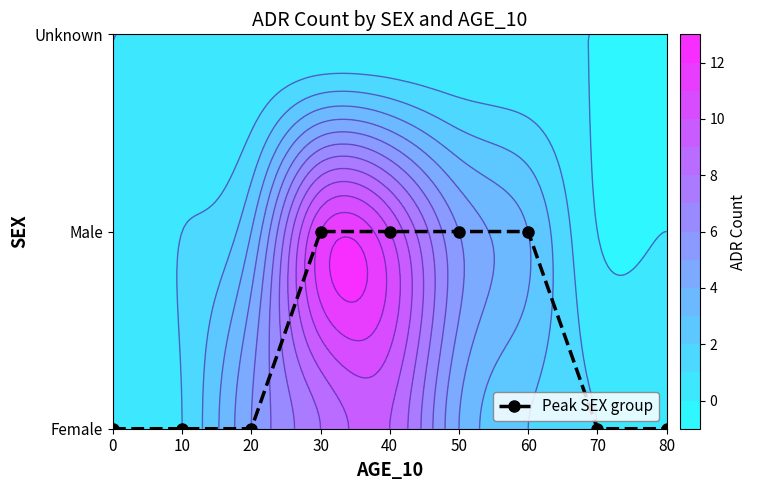

Which label corresponds to the largest value in the chart?

30